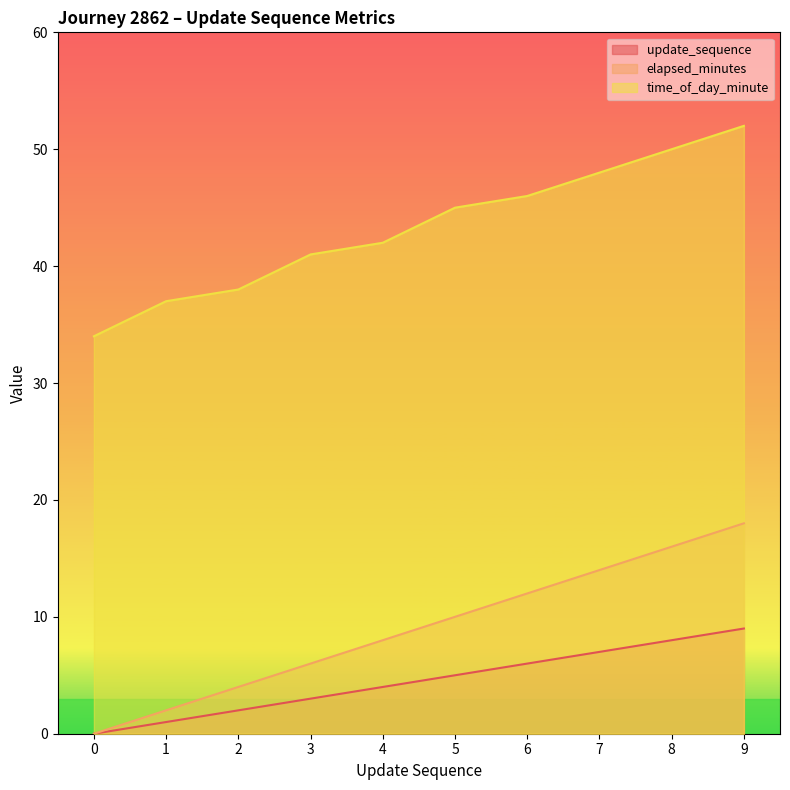

At which category is the sum across all series the highest?

9